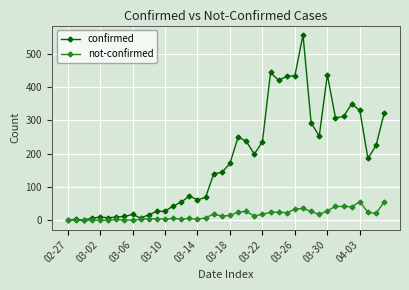

True or false: confirmed has more than 0 interior local peaks.

True